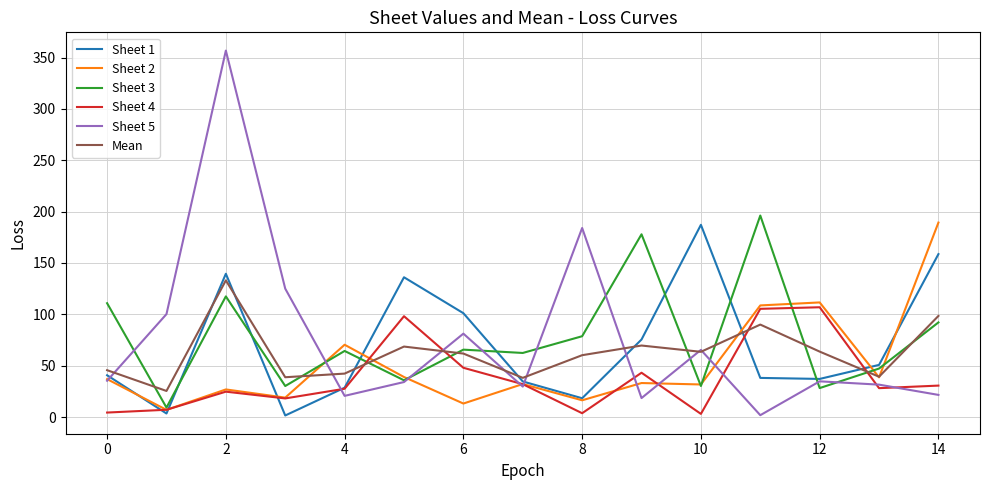

What is the highest value of the Sheet 1 series?

187.2